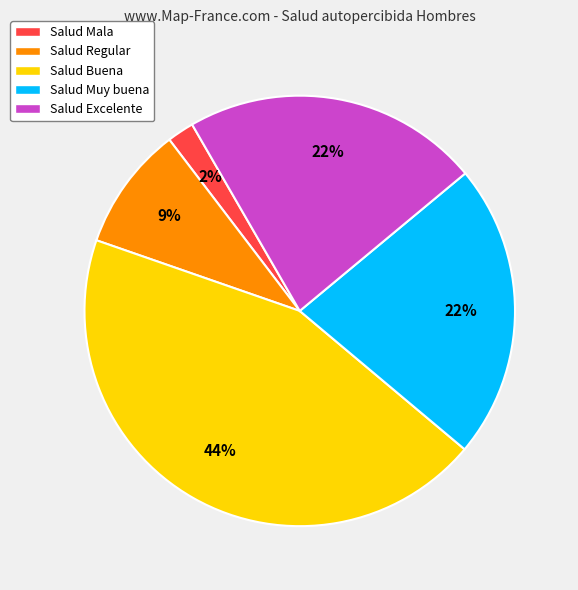

Does Salud Excelente represent more than half of the total?

No